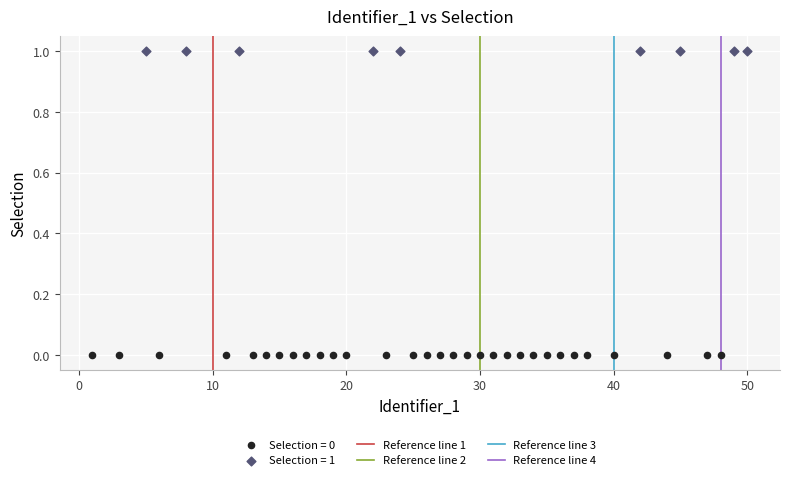

Which series reaches the maximum Y coordinate?

Selection = 1